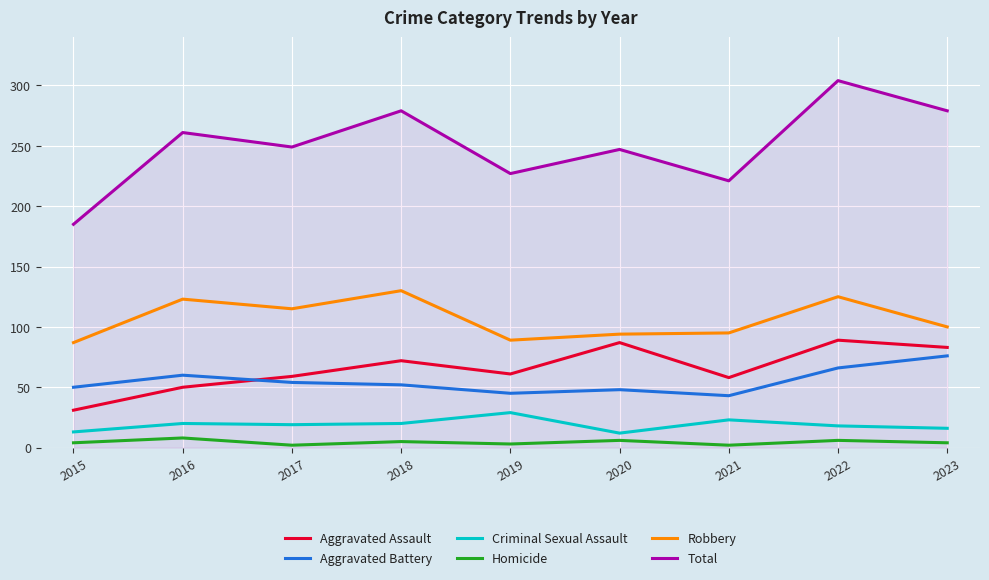

Is the value of Robbery at 2017 greater than the value of Criminal Sexual Assault at 2015?

Yes